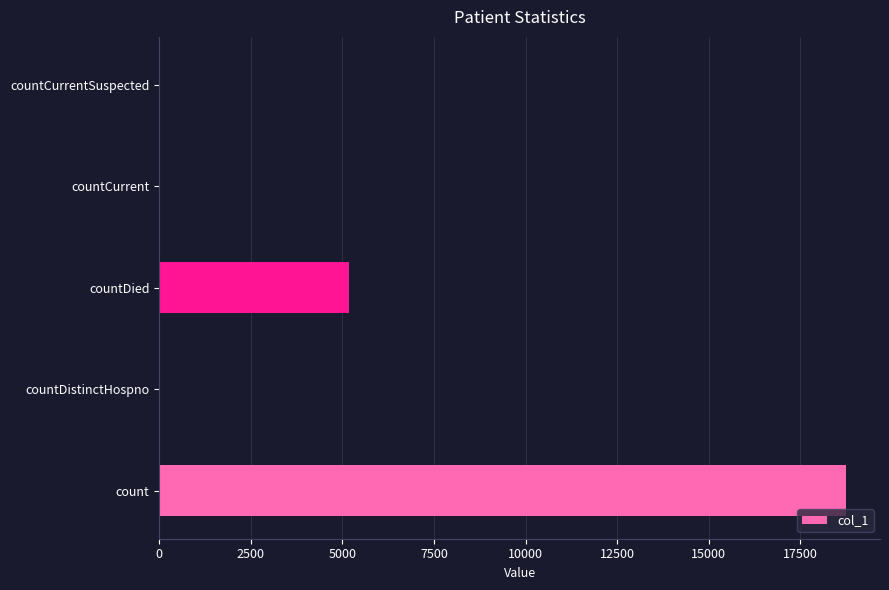

Are the bars horizontal?

Yes